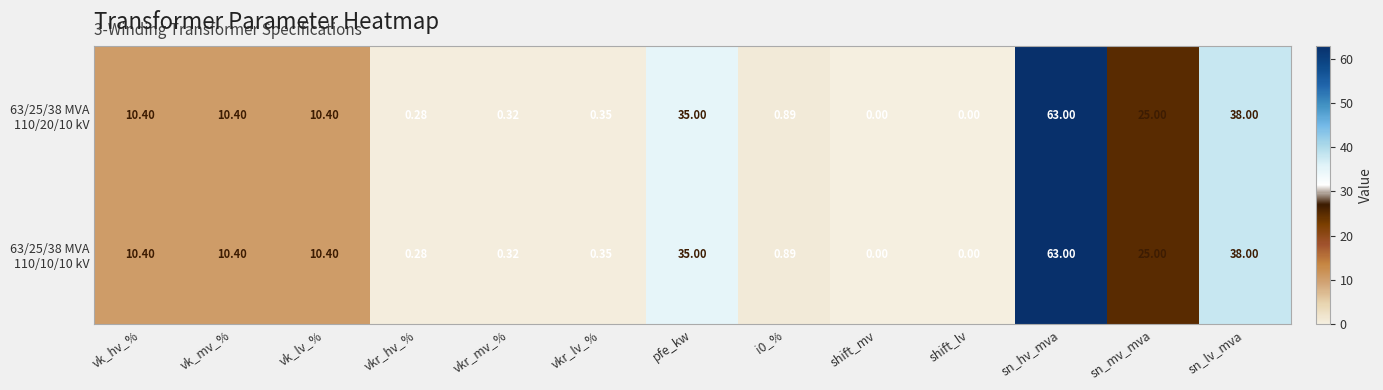

At which category is the sum across all series the highest?

sn_hv_mva